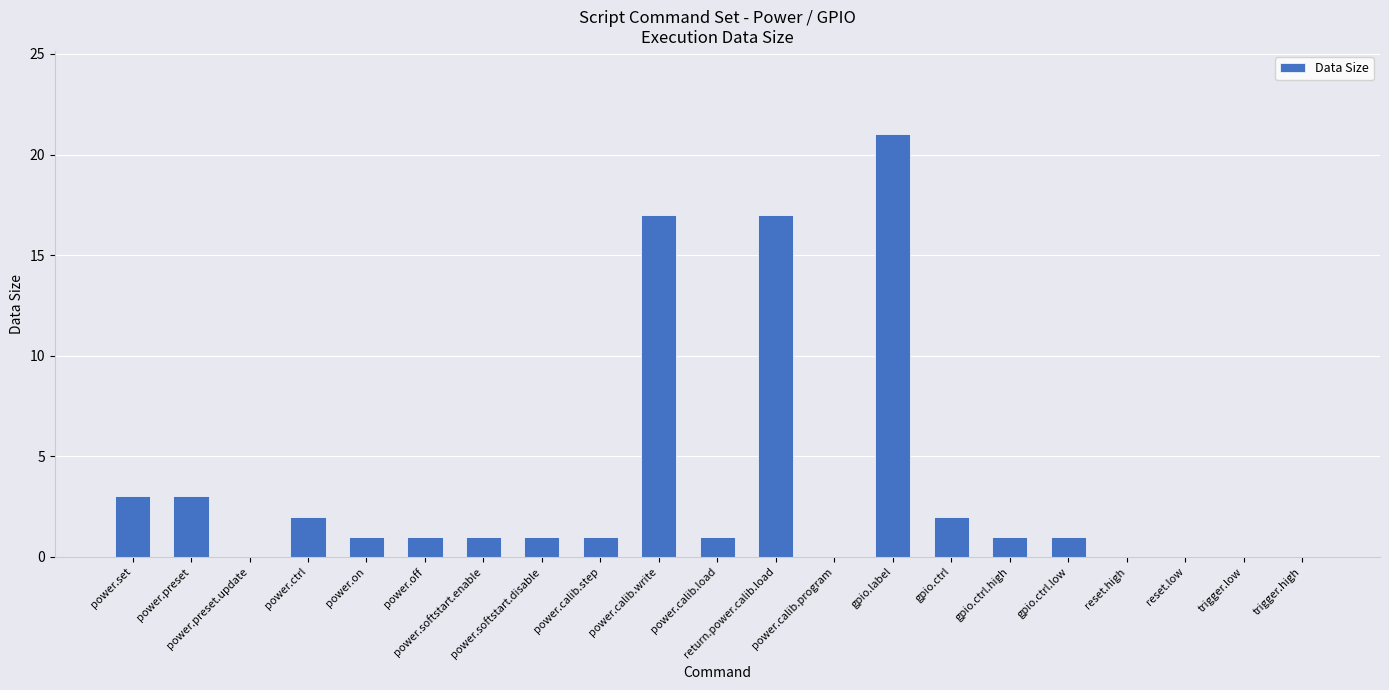

The value at gpio.ctrl.low is 0. True or false?

False